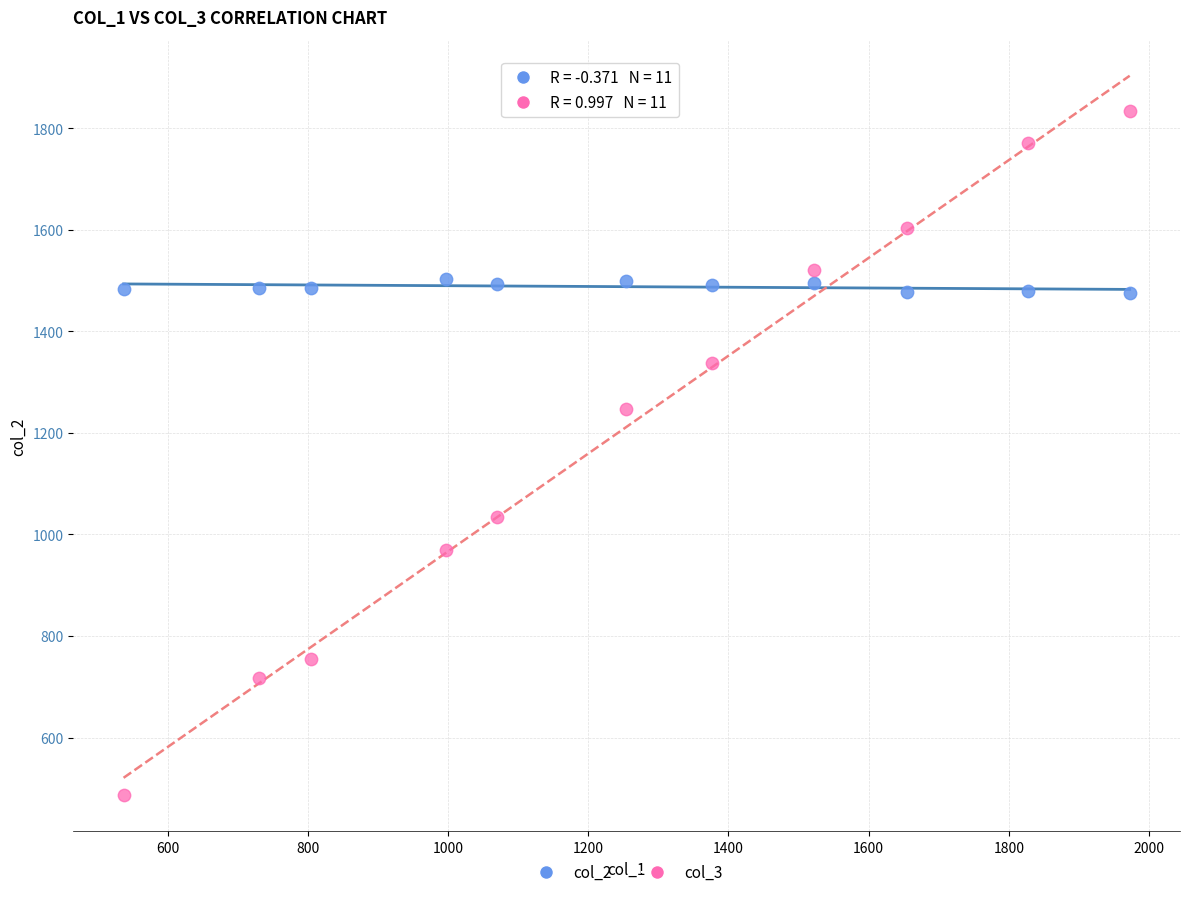

Which series has the widest spread of Y values?

col_3